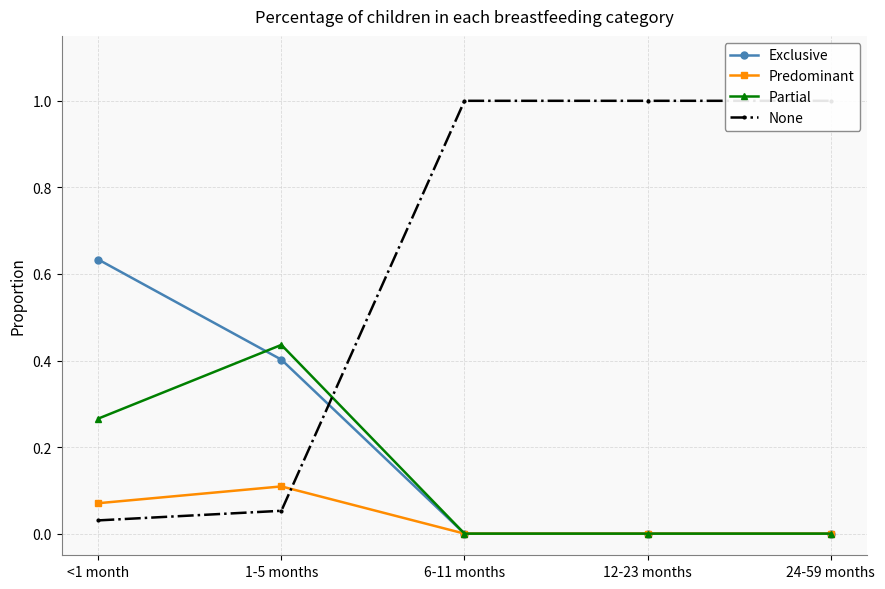

How many lines are shown in the chart?

4